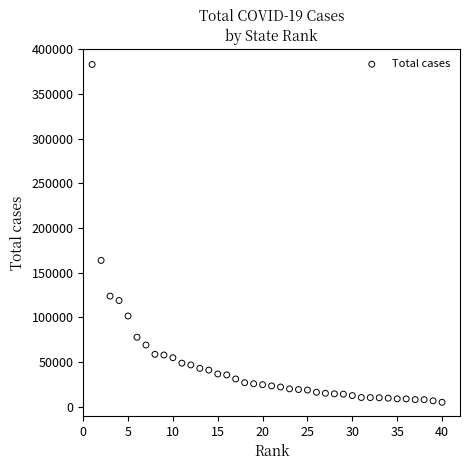

What is the range of Y values (max minus min)?

377671